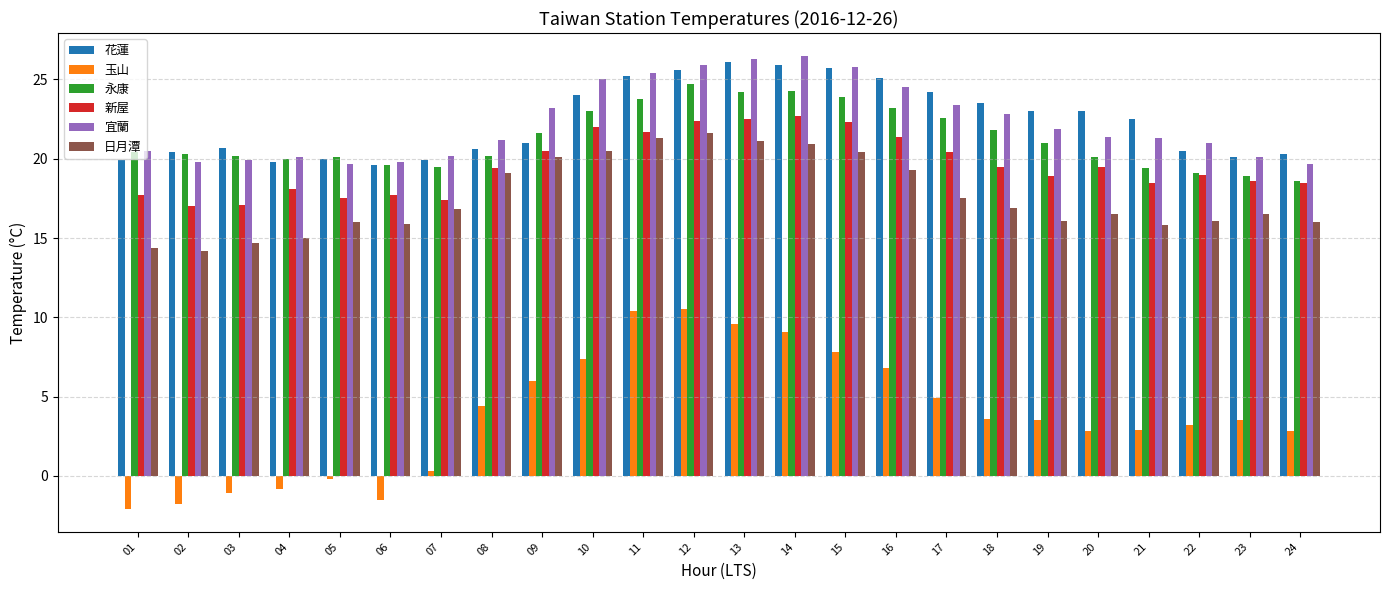

Which series has the largest range (max minus min)?

玉山